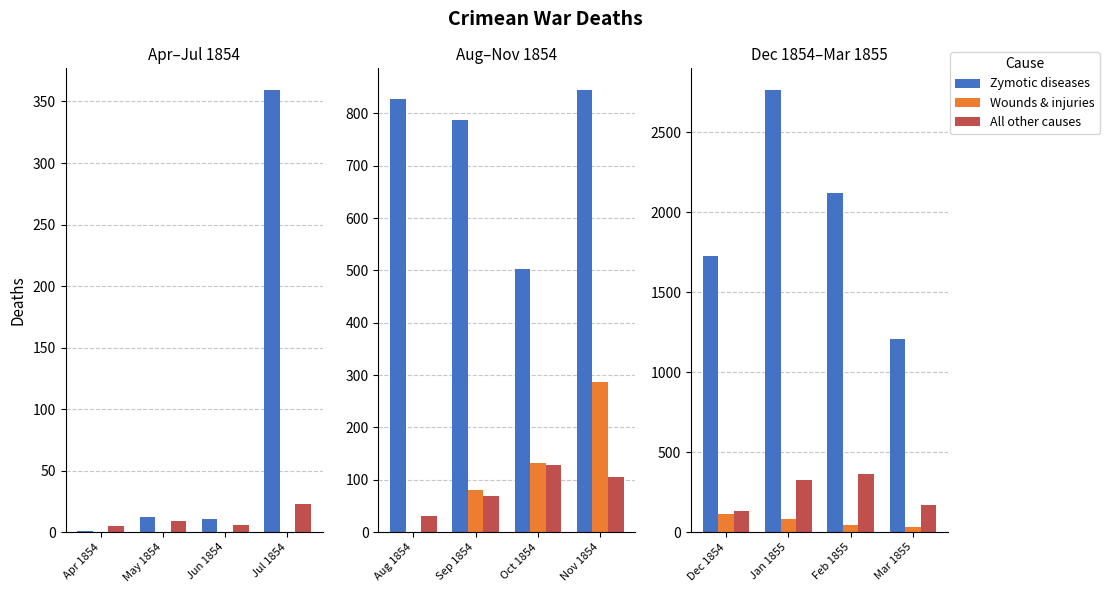

What is the highest value of the Zymotic diseases series?

2761